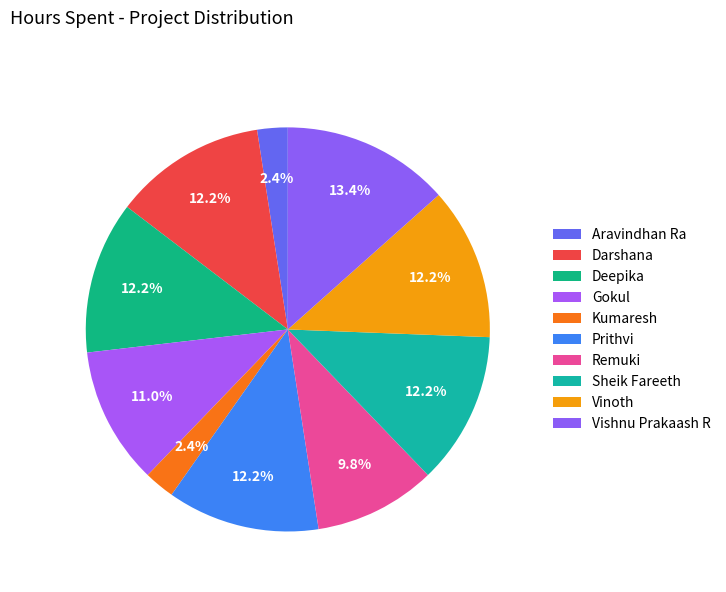

To the nearest percent, what portion does Deepika represent?

12%